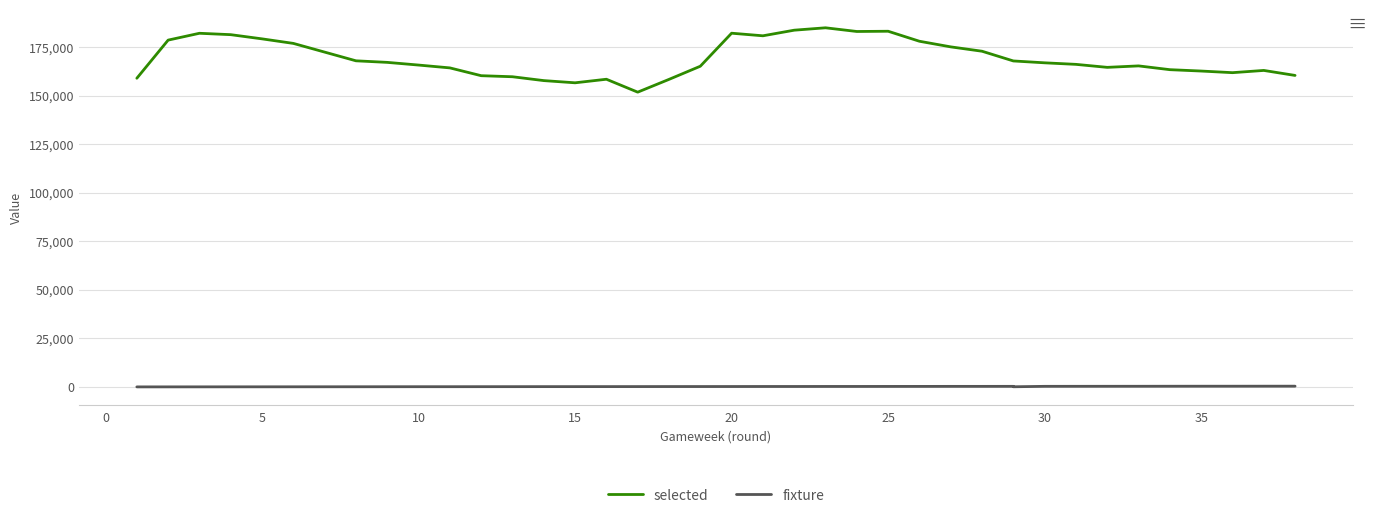

Rank the series by their average value, from lowest to highest.

fixture, selected